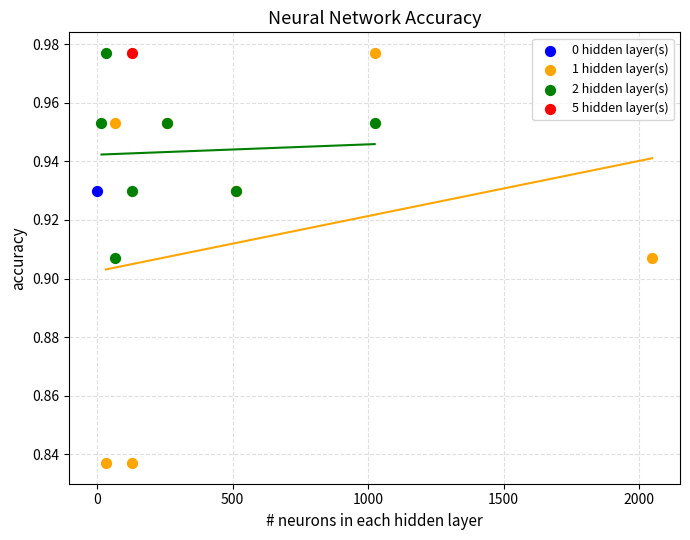

What are all the series names shown in the legend?

0 hidden layer(s), 1 hidden layer(s), 2 hidden layer(s), 5 hidden layer(s)